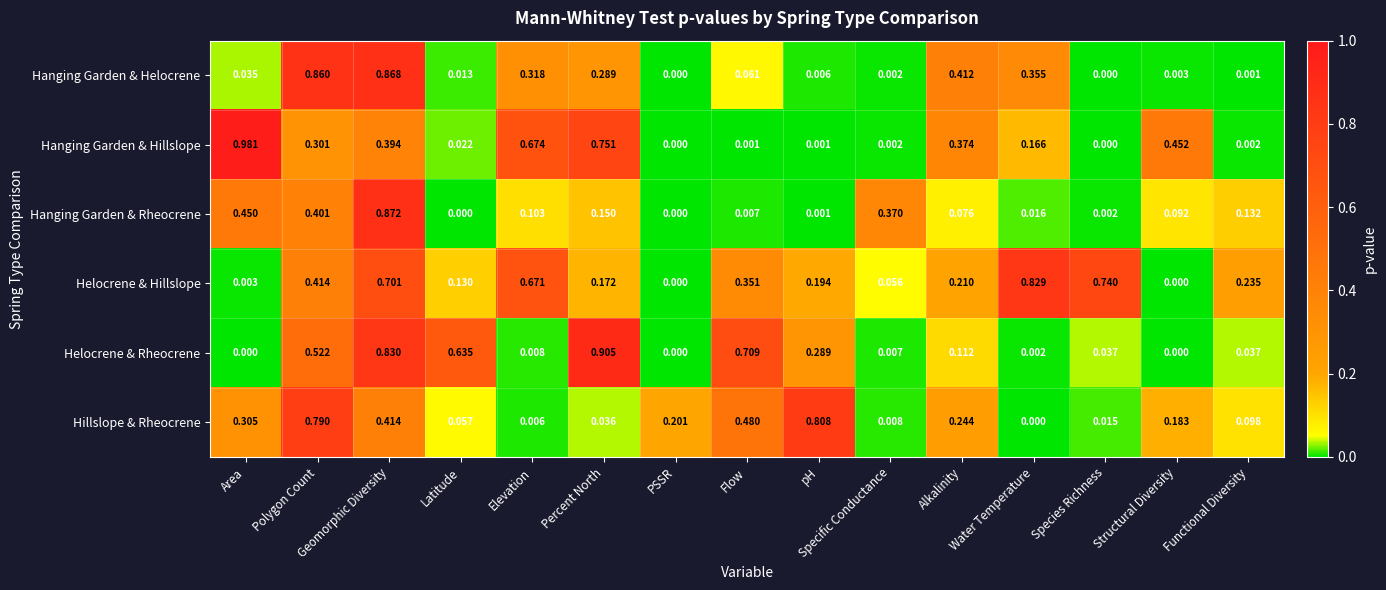

At which category is the sum across all series the highest?

Geomorphic Diversity